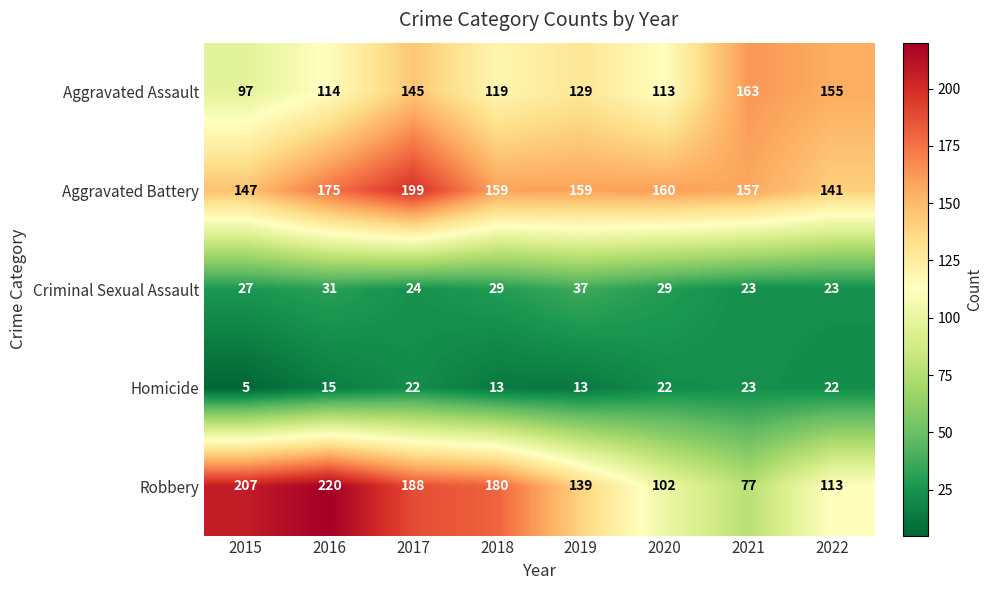

What is the spread (max minus min) of values at 2021?

140